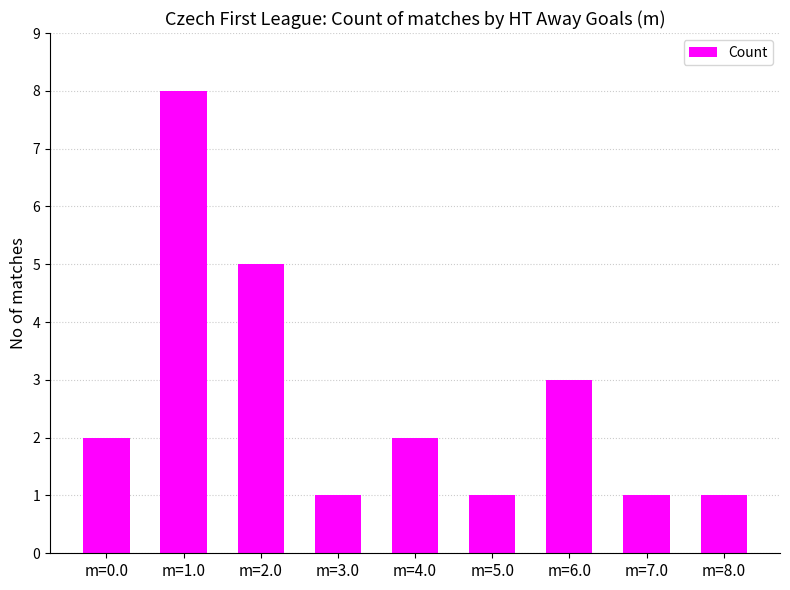

Read the value at m=8.0.

1